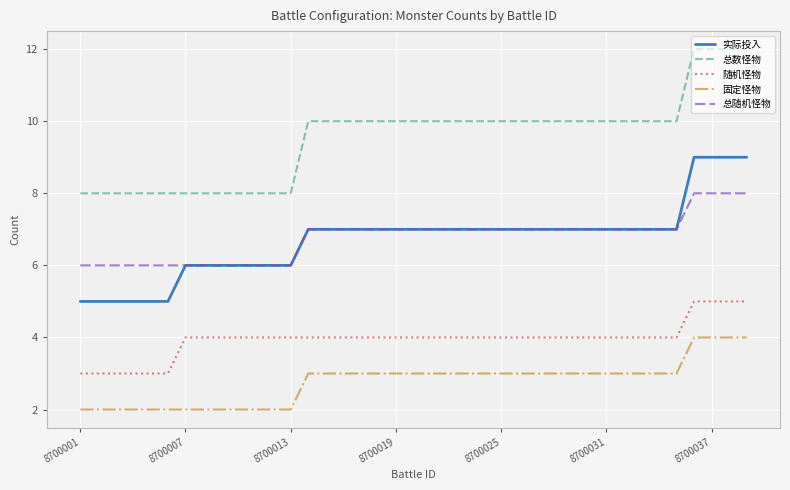

List the series in order of their peak value, highest first.

总数怪物, 实际投入, 总随机怪物, 随机怪物, 固定怪物